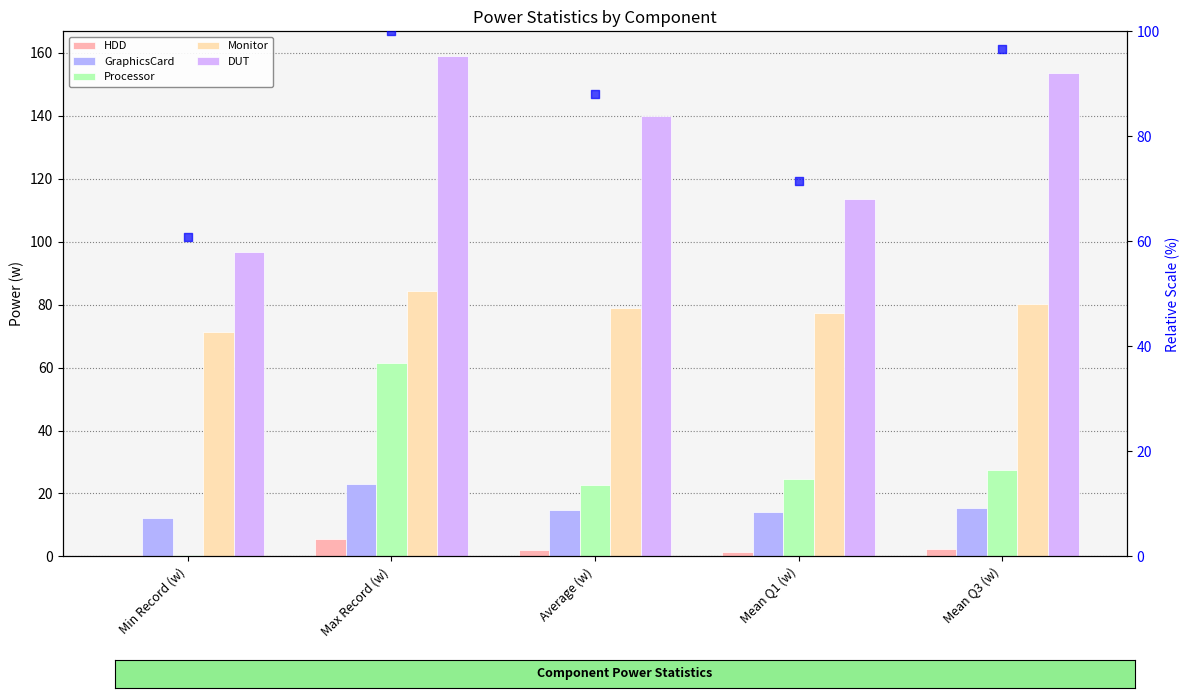

Which series has the largest total across all categories?

DUT